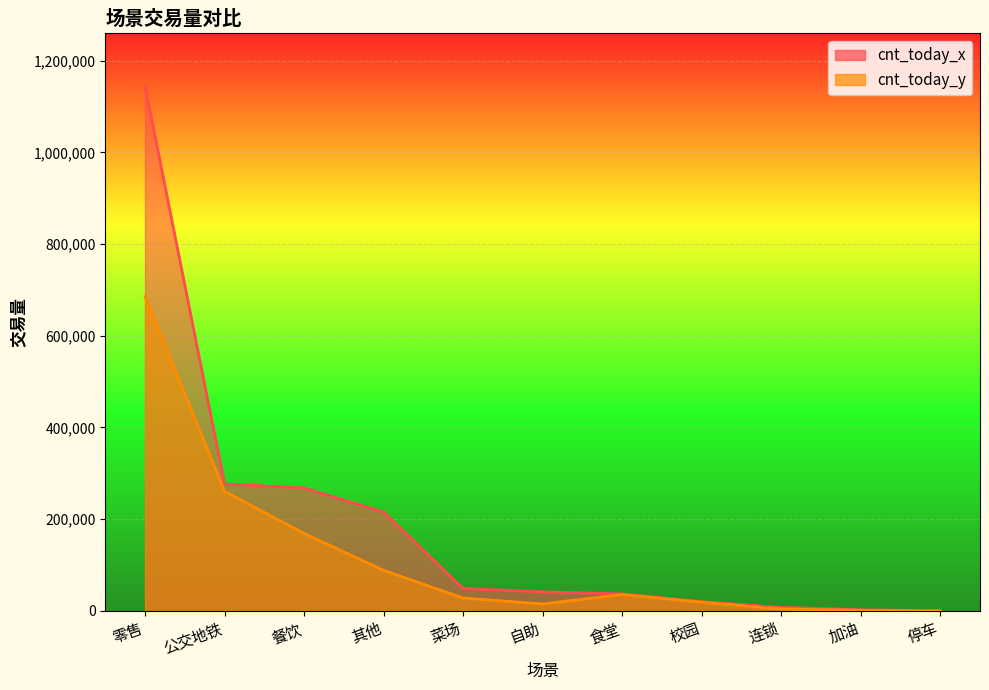

What is the difference between the cnt_today_x values at 菜场 and 自助?

7283